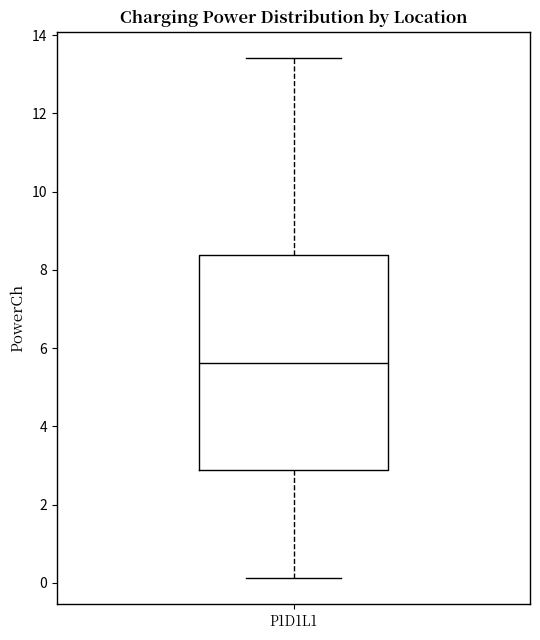

Transcribe this box plot: give where the median line is, the range the box spans, and where the two whiskers end, as read against the y-axis. The values are not printed on the chart, so give them approximately, as read against the axis.

median 5.6, box 2.8 to 8.4, whiskers 0.2 to 13.4